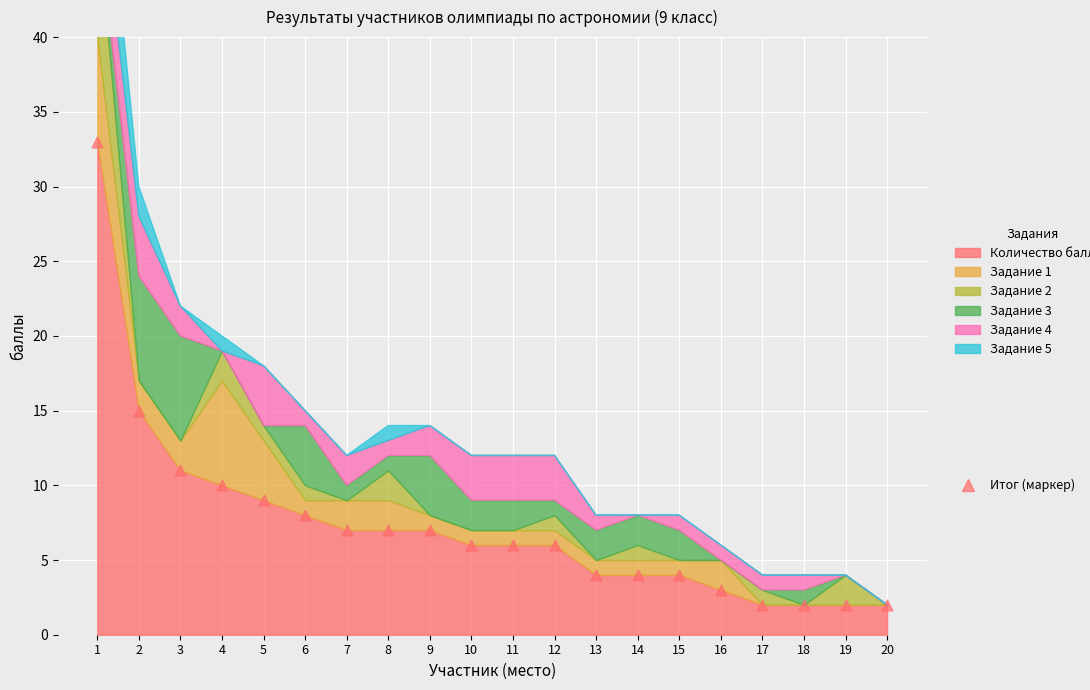

What is the range of Y values (max minus min)?

31